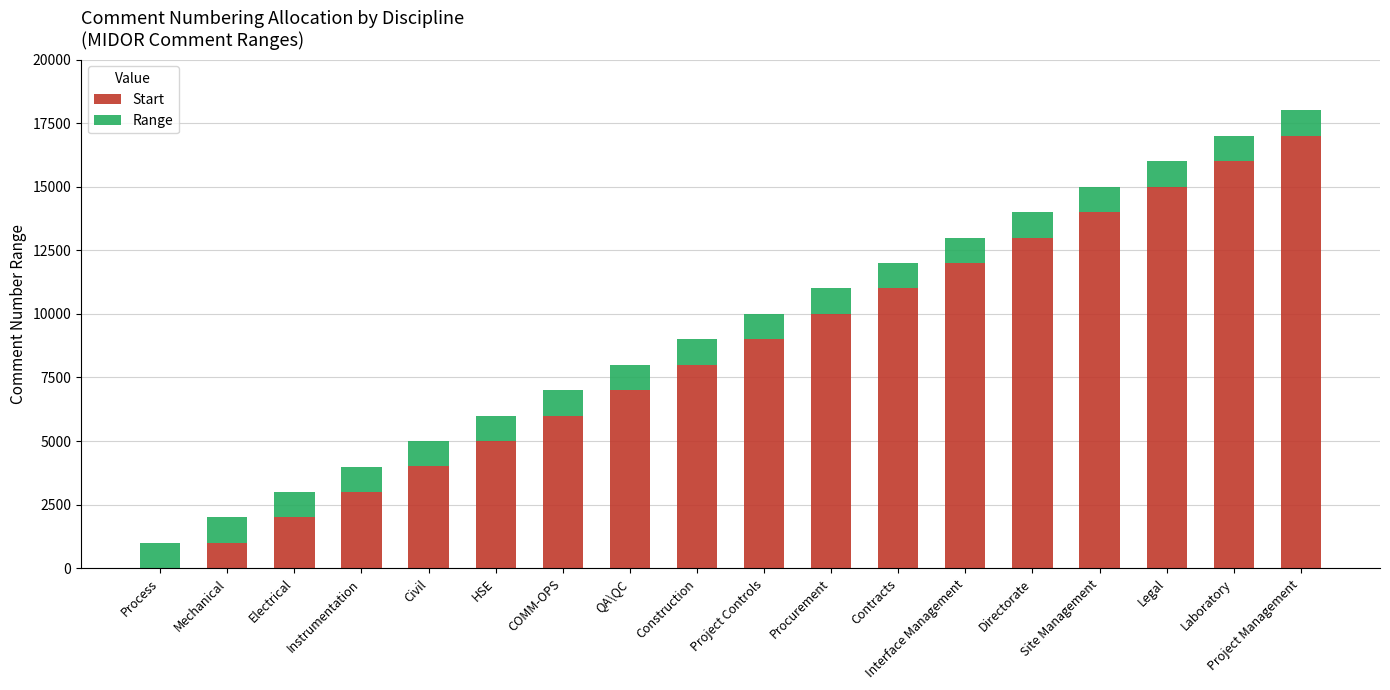

At which label does Start reach its peak?

Project Management